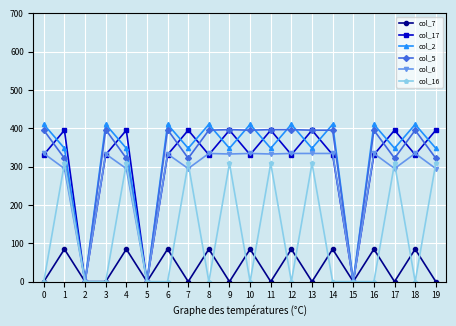

Which series has the widest spread of values?

col_2